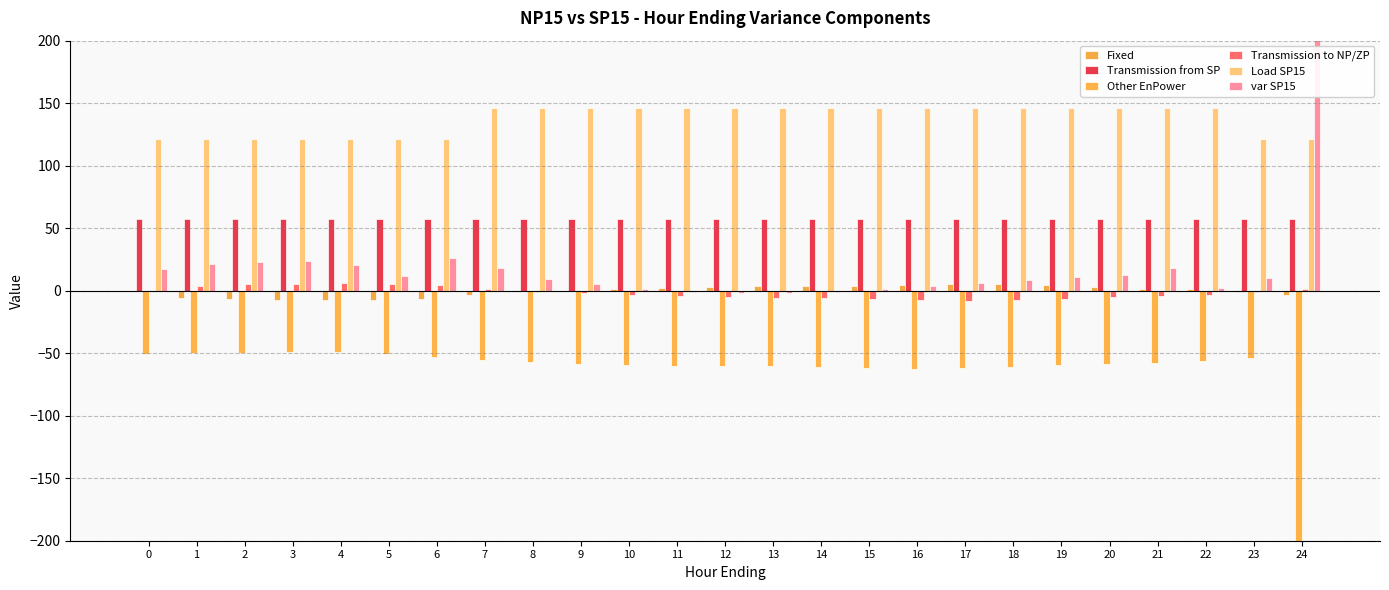

What is the sum of the Load SP15 values at 12 and 8?

292.0